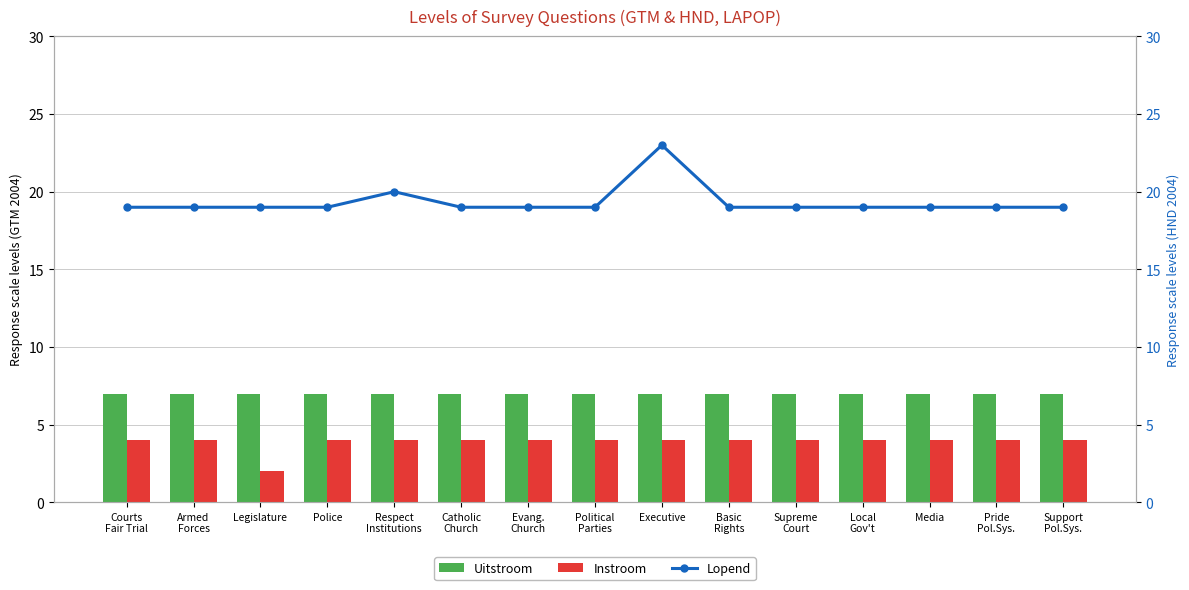

What position from the right is Political
Parties?

8